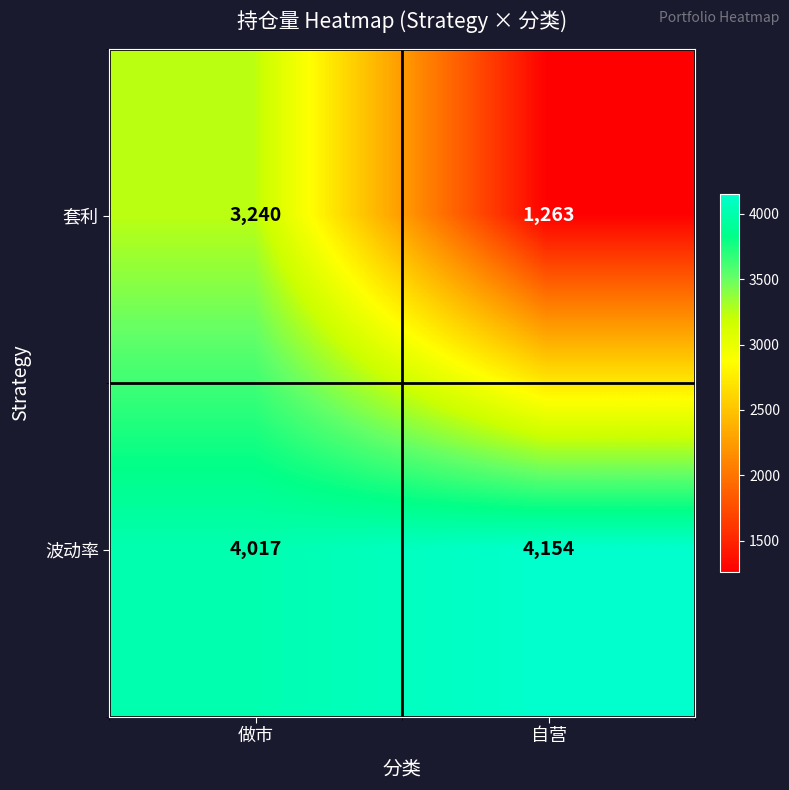

What is the sum of the 套利 values at 自营 and 做市?

4503